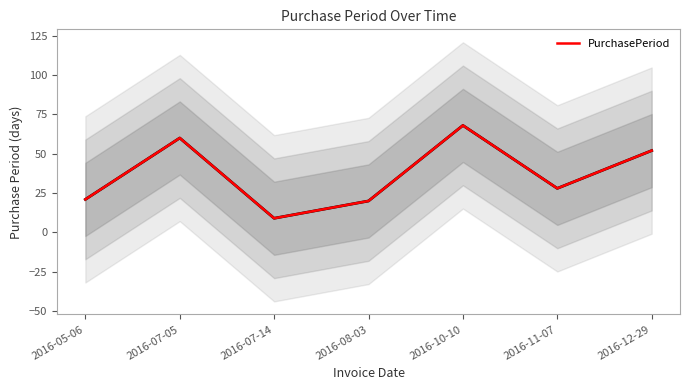

Which category has the lowest value across all series?

2016-07-14